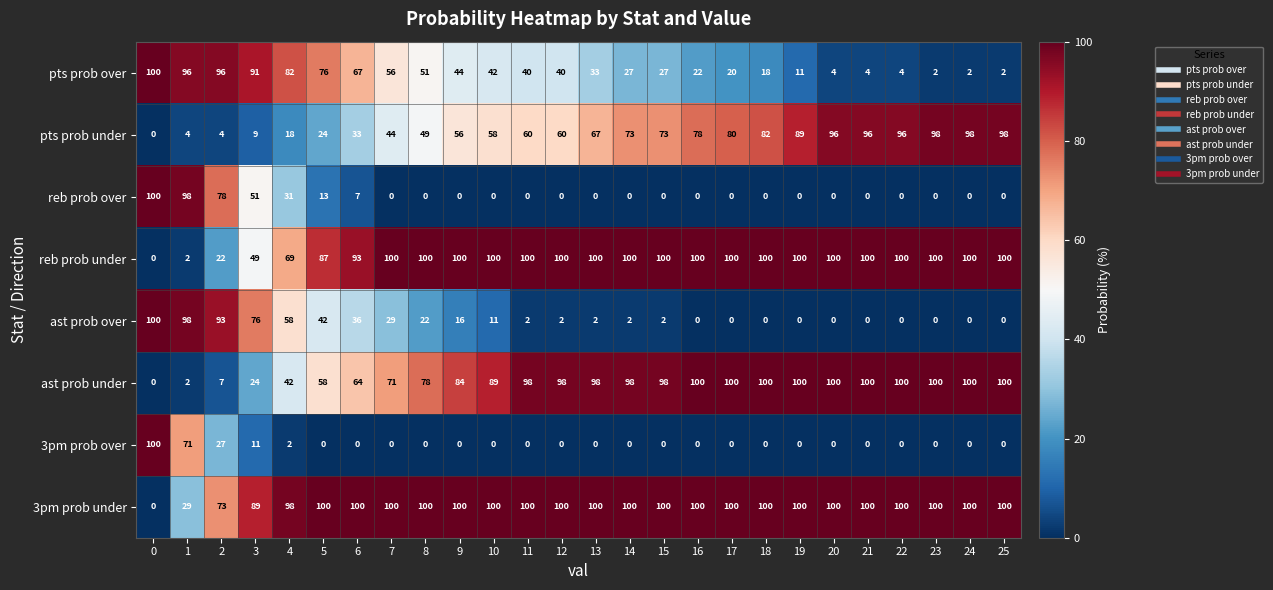

What is the difference between the highest and lowest values at 2?

92